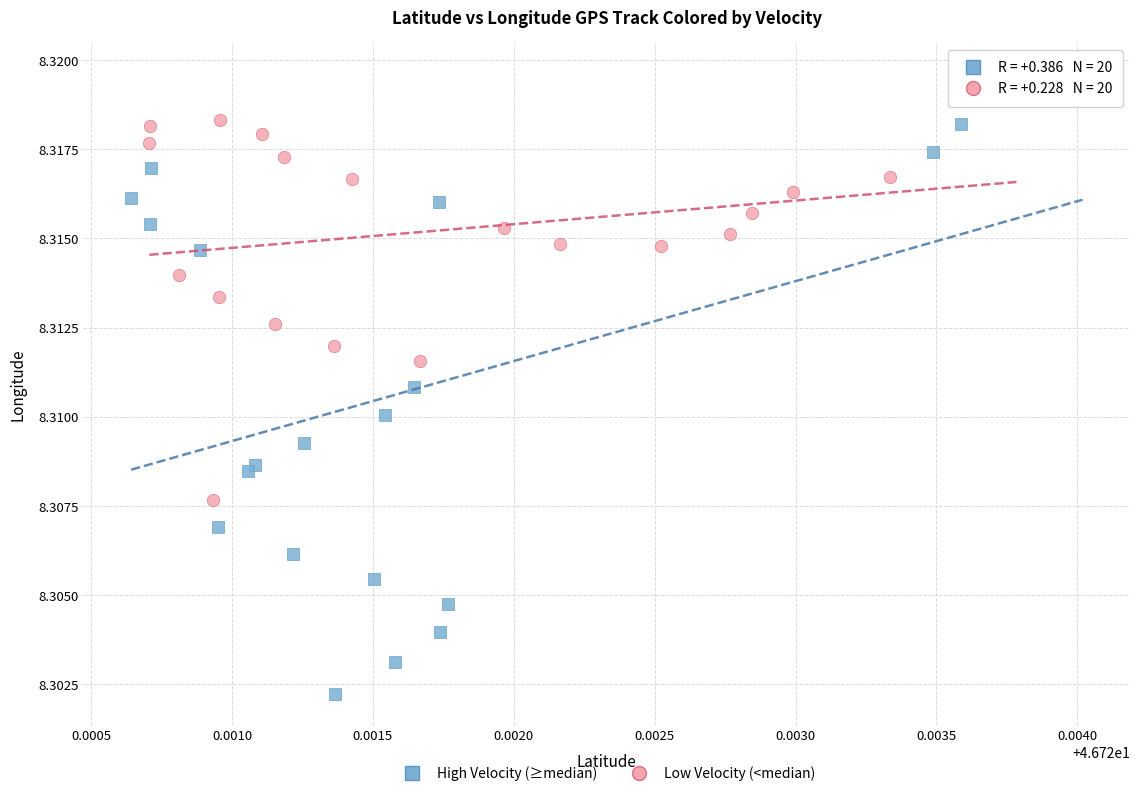

Which series contains the lowest Y value?

High Velocity (≥median)